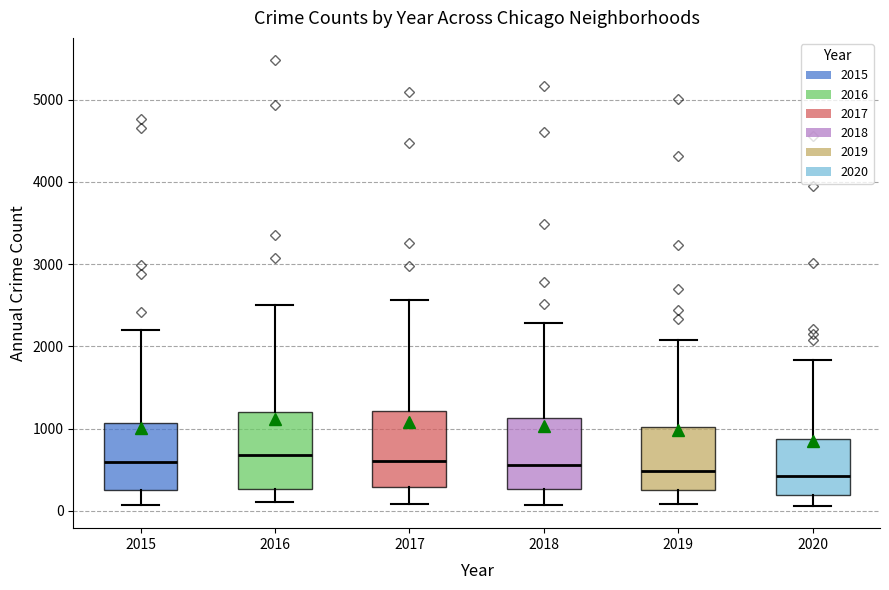

Where is the upper edge of the box at x = 2018 on the y-axis? The values are not printed on the chart, so give them approximately, as read against the axis.

1100